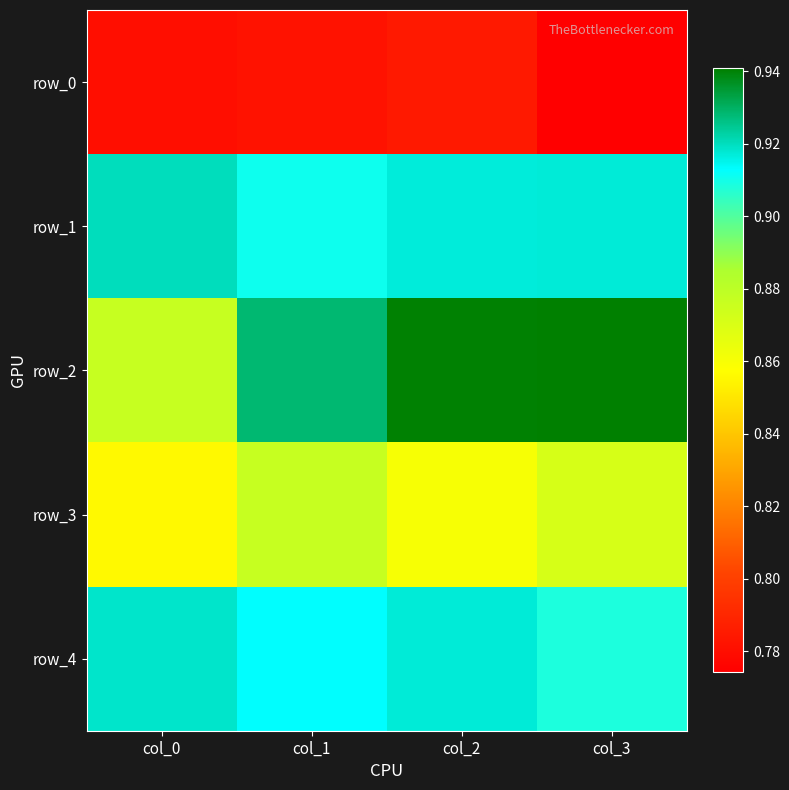

What is the sum of the row_0 values at col_2 and col_0?

1.6